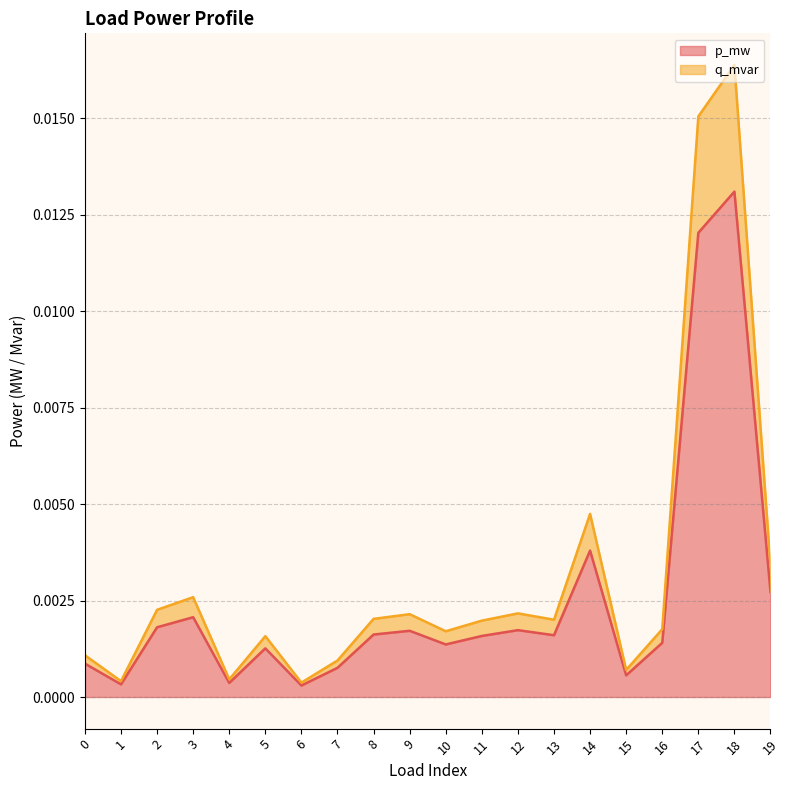

At which label does p_mw reach its peak?

18